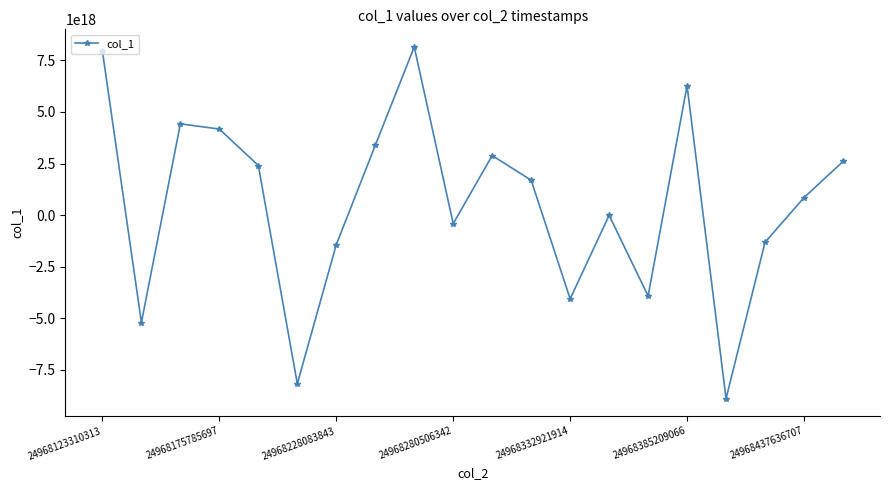

How many interior local peaks (higher than both neighbors) does the data have?

5